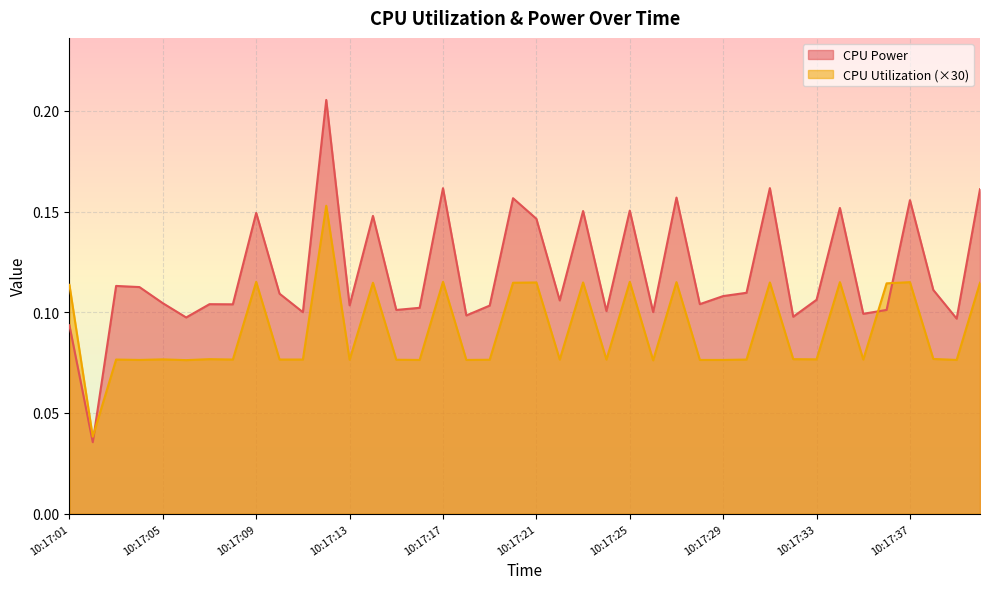

True or false: CPU Power has a value of 0.2 at 10:17:31.

True